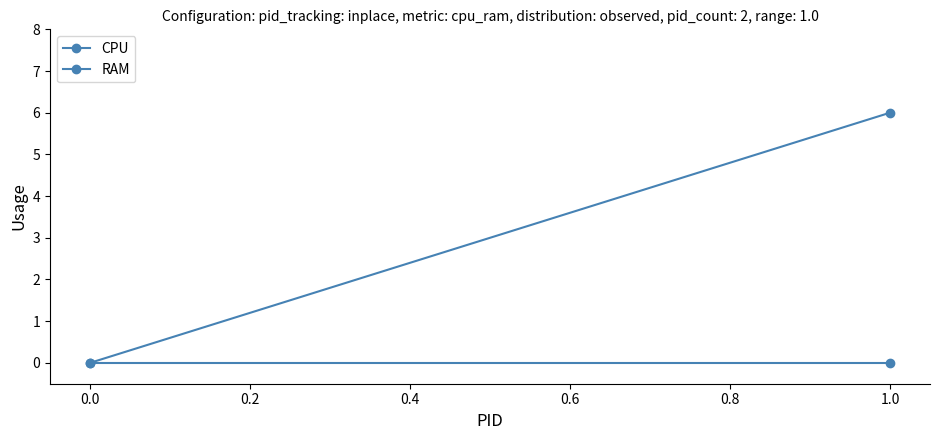

How many RAM values are between 0 and 6?

2